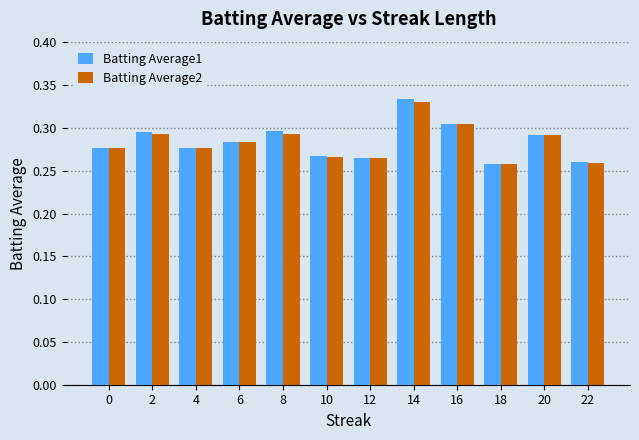

The Batting Average2 series shows 0.4 at 2. True or false?

False